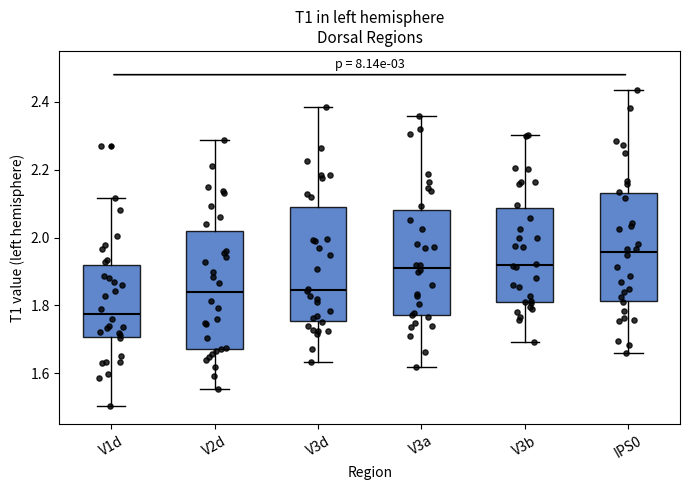

Which box's median line is the lowest?

V1d